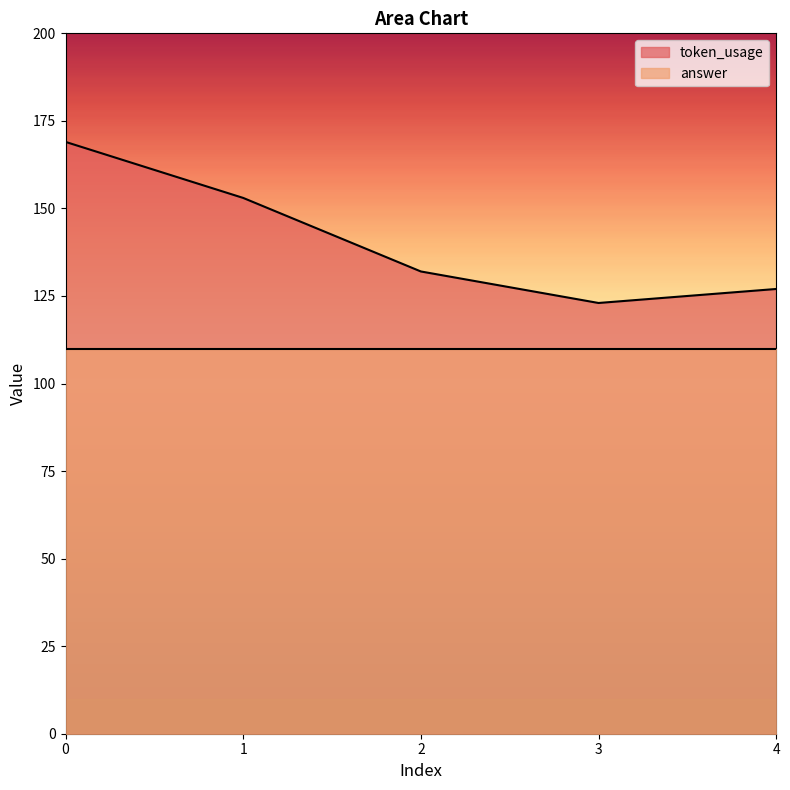

Where is the first local minimum?

3